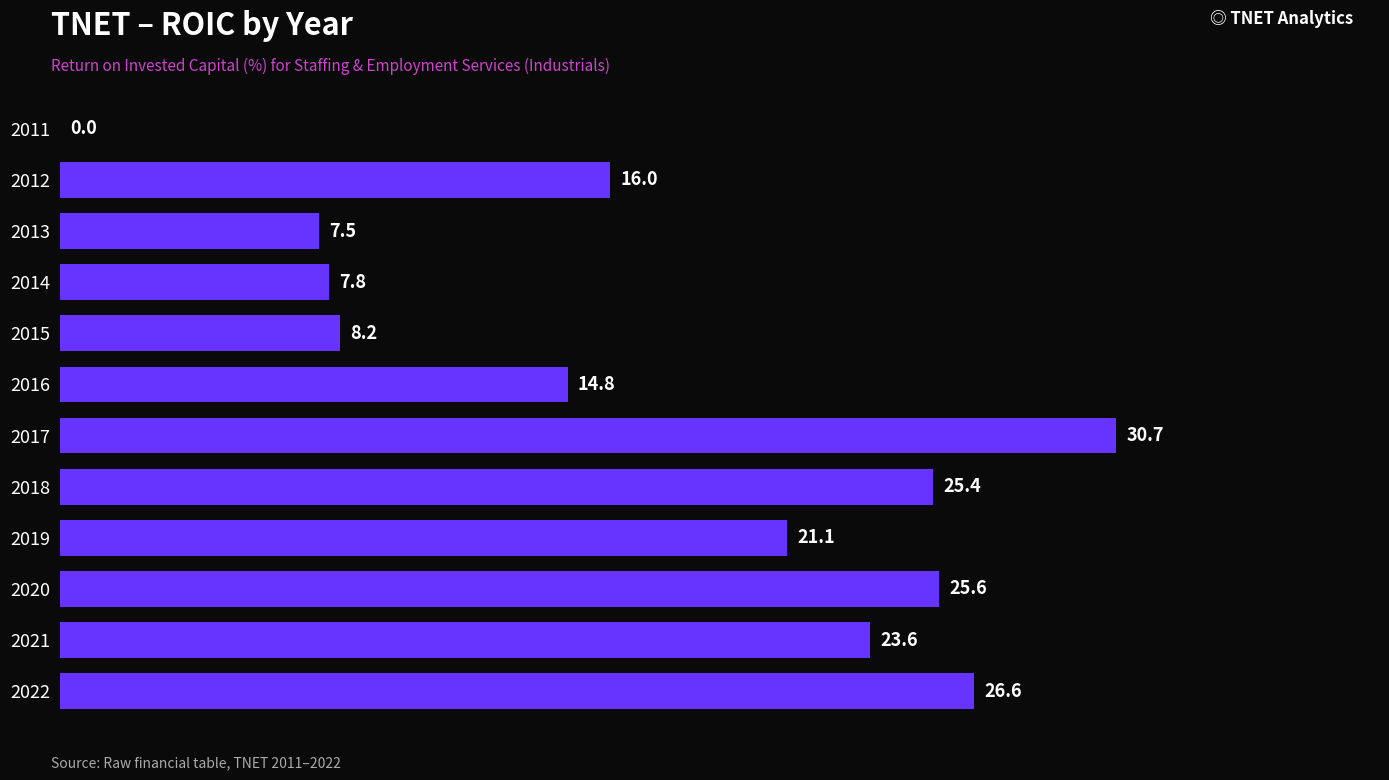

What is the sum of the values at 2015 and 2019?

29.3